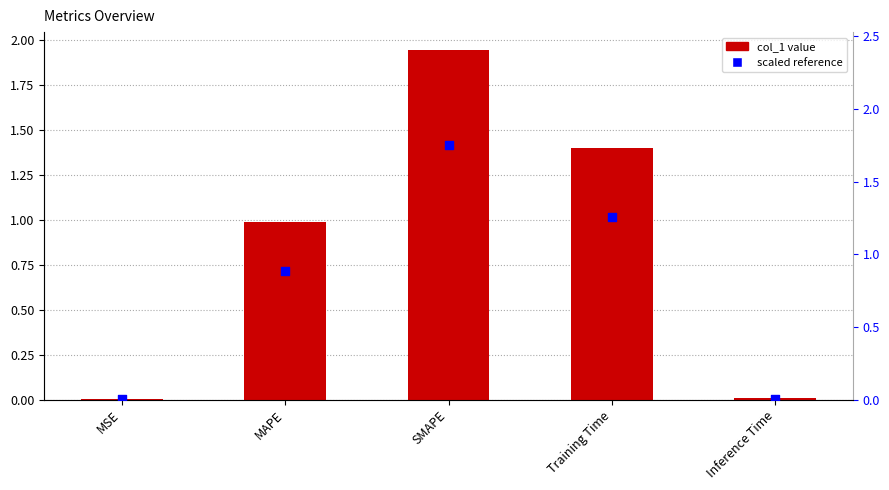

What are all the series names shown in the legend?

col_1, scaled reference